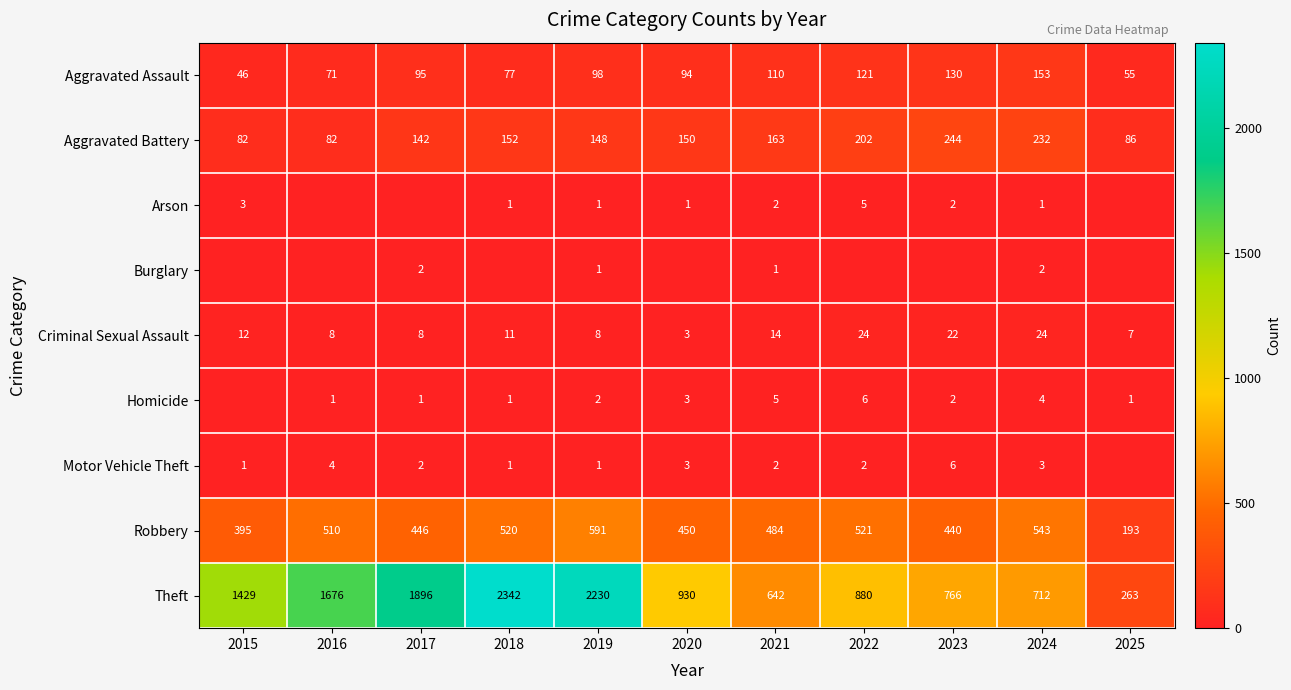

What is the spread (max minus min) of values at 2021?

641